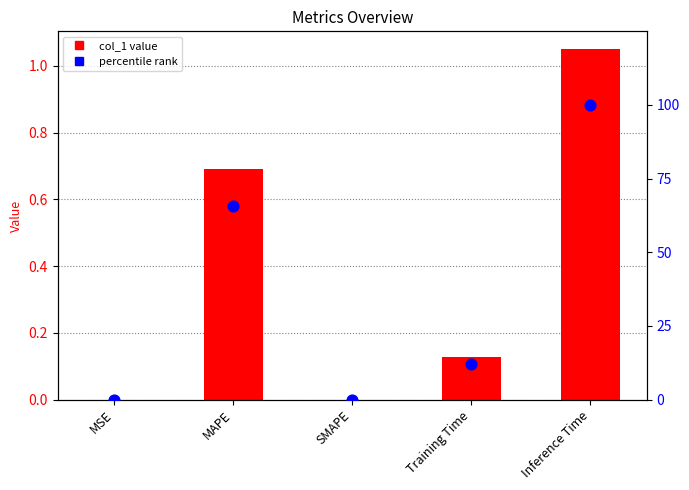

Which series contains the lowest Y value?

col_1